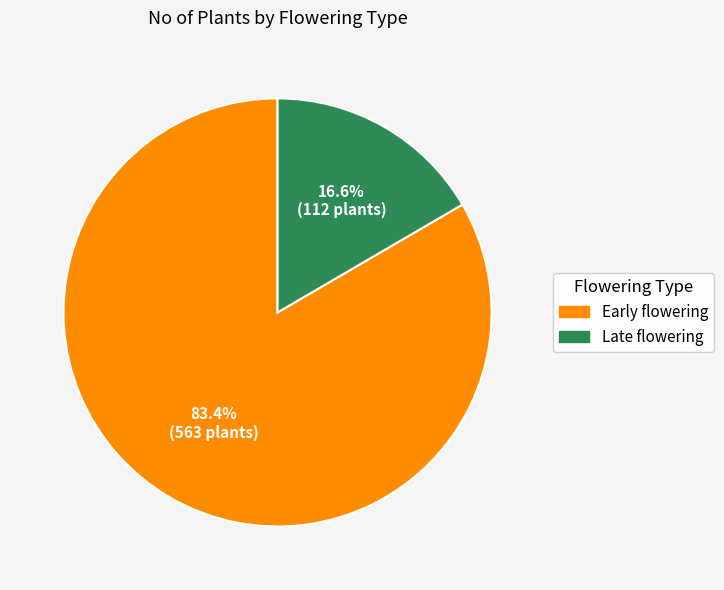

What percentage do Early flowering and Late flowering together represent?

100.0%